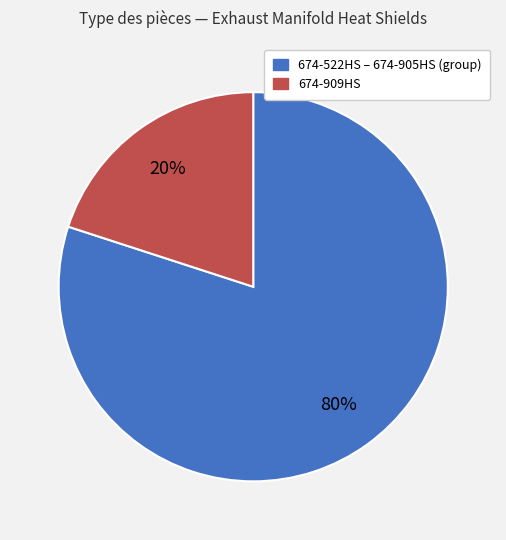

Is there a majority slice in this chart?

Yes